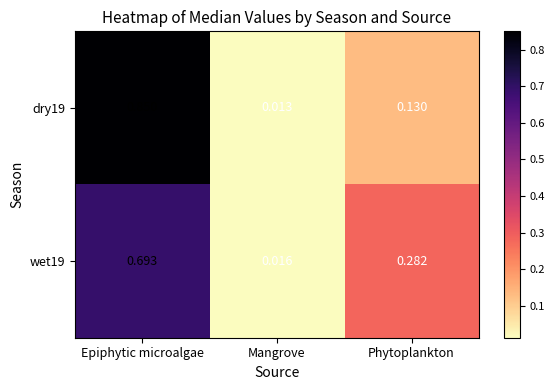

At which category does the chart reach its peak across all series?

Epiphytic microalgae